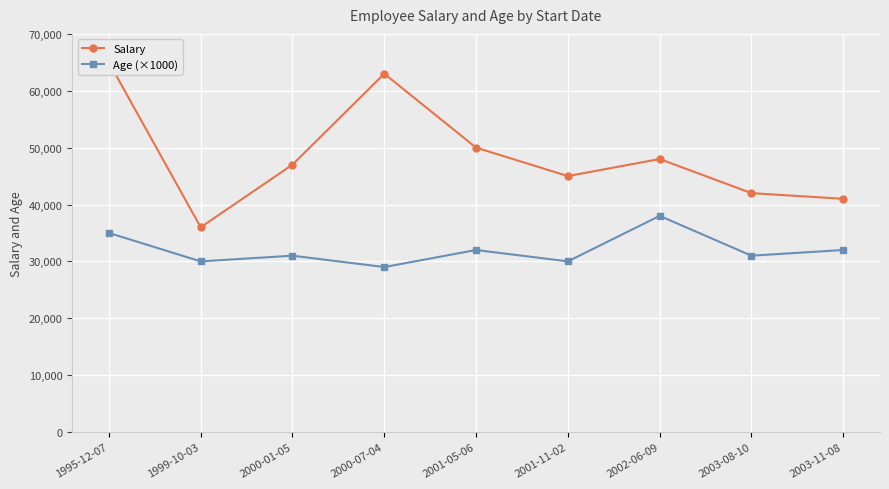

Rank the series by their average value, from highest to lowest.

Salary, Age (×1000)